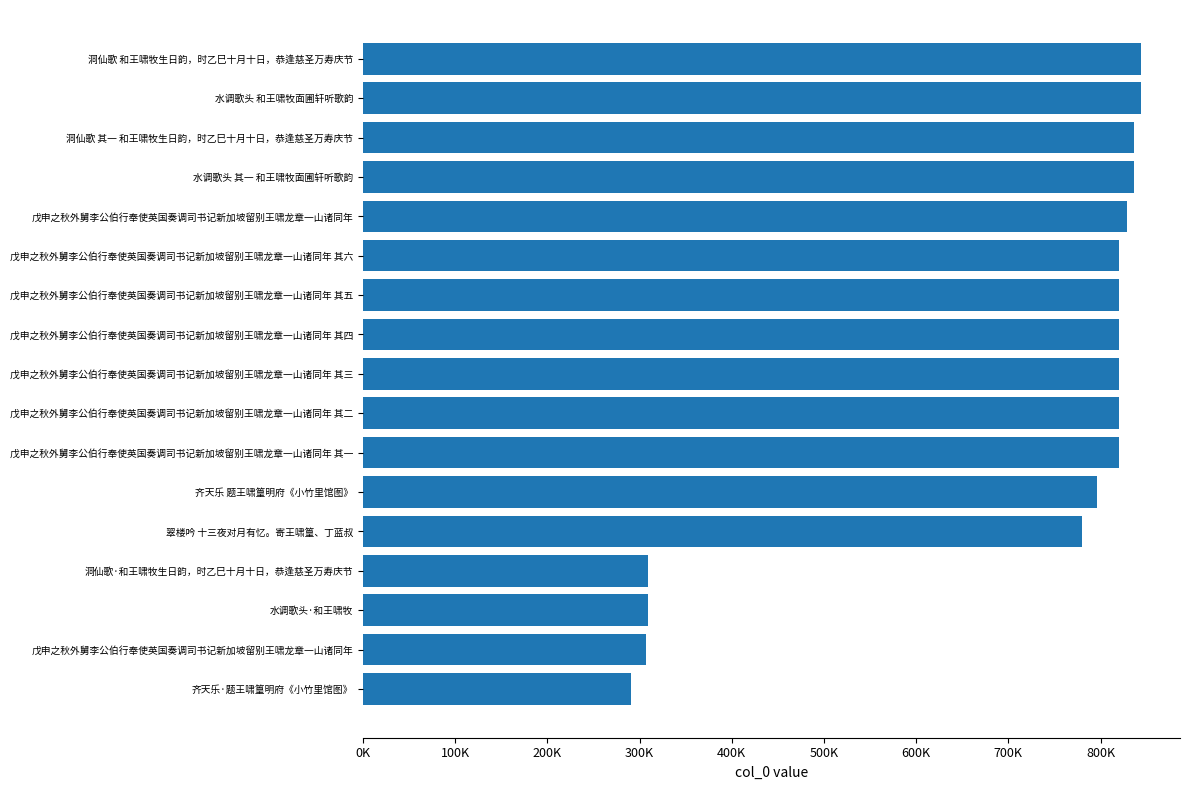

What is the sum of all values?

11897823